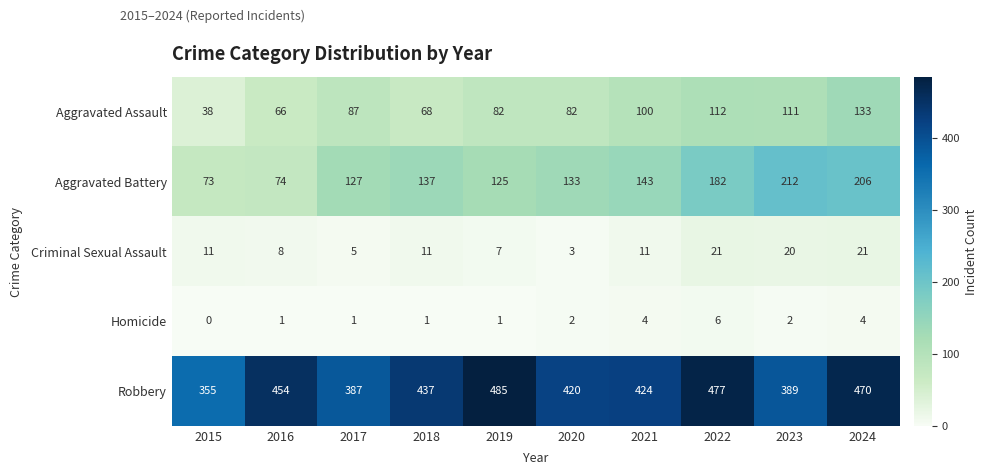

What is the average value of the Criminal Sexual Assault series?

12